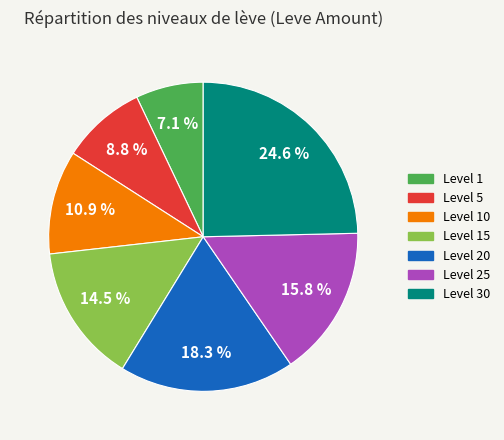

What is the smallest slice in the pie chart?

Level 1